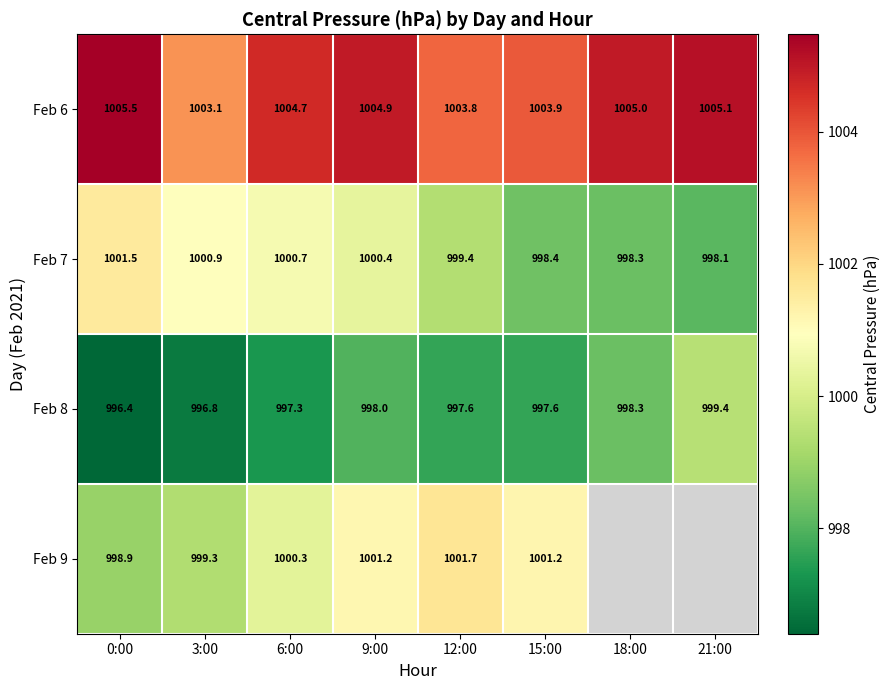

True or false: Feb 7 has a value of 1000.7 at 6:00.

True